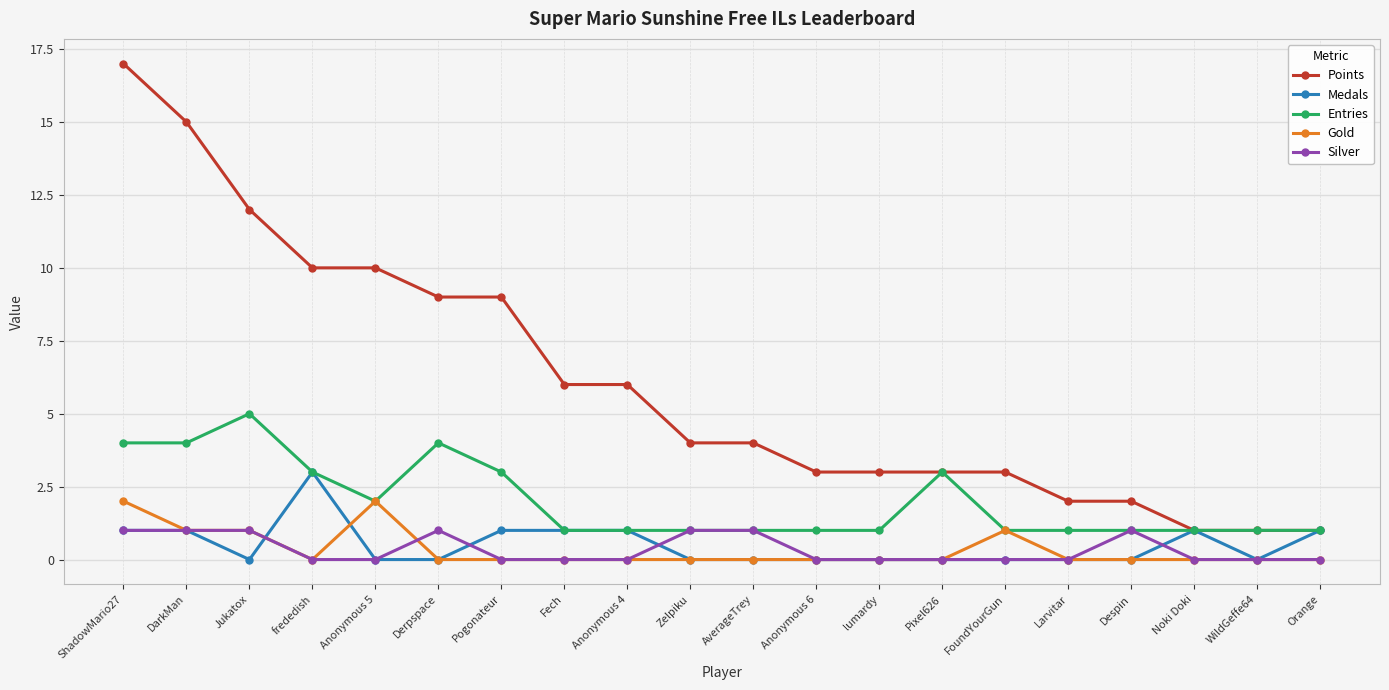

How many lines are shown in the chart?

5